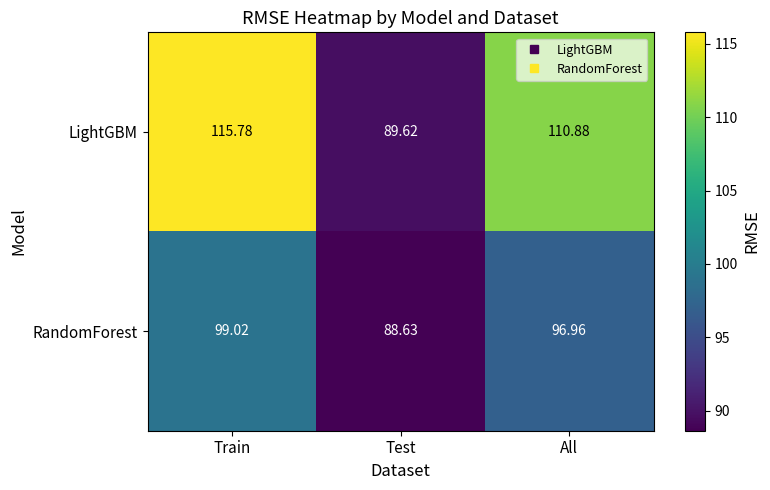

At which label does RandomForest reach its peak?

Train